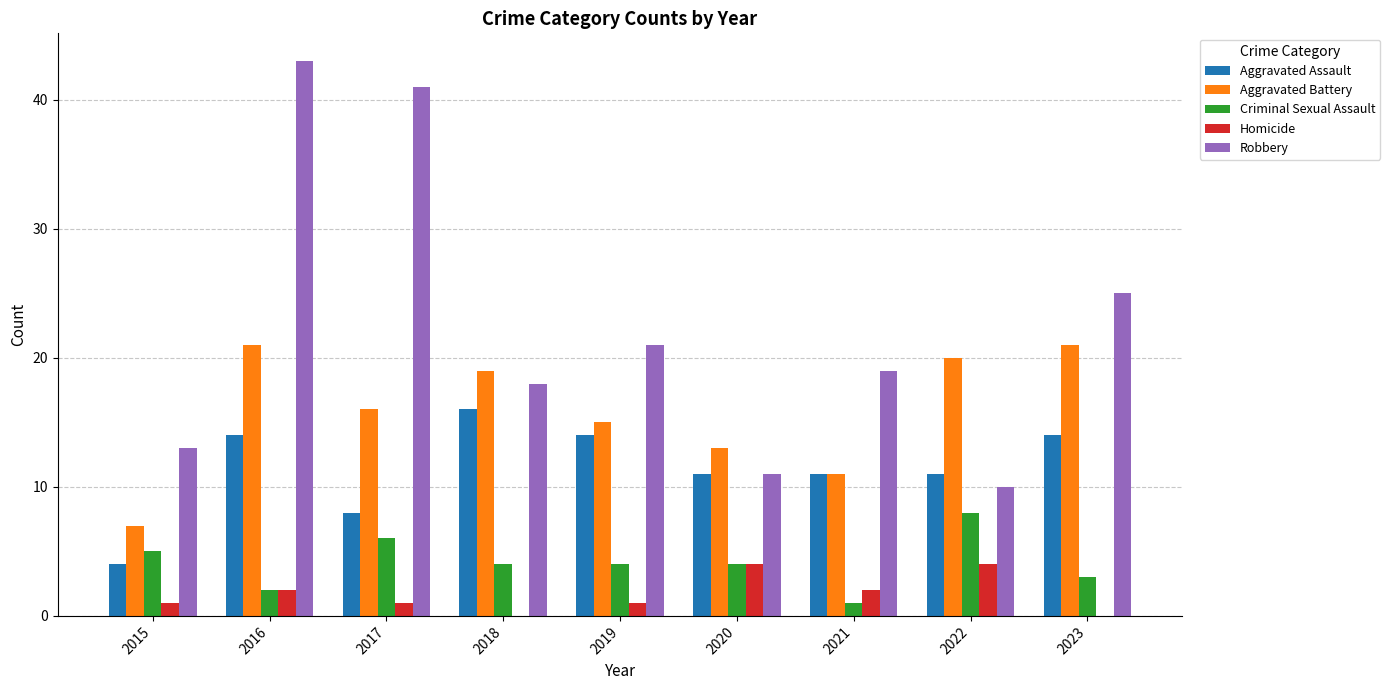

Which category has the highest value in the Robbery series?

2016